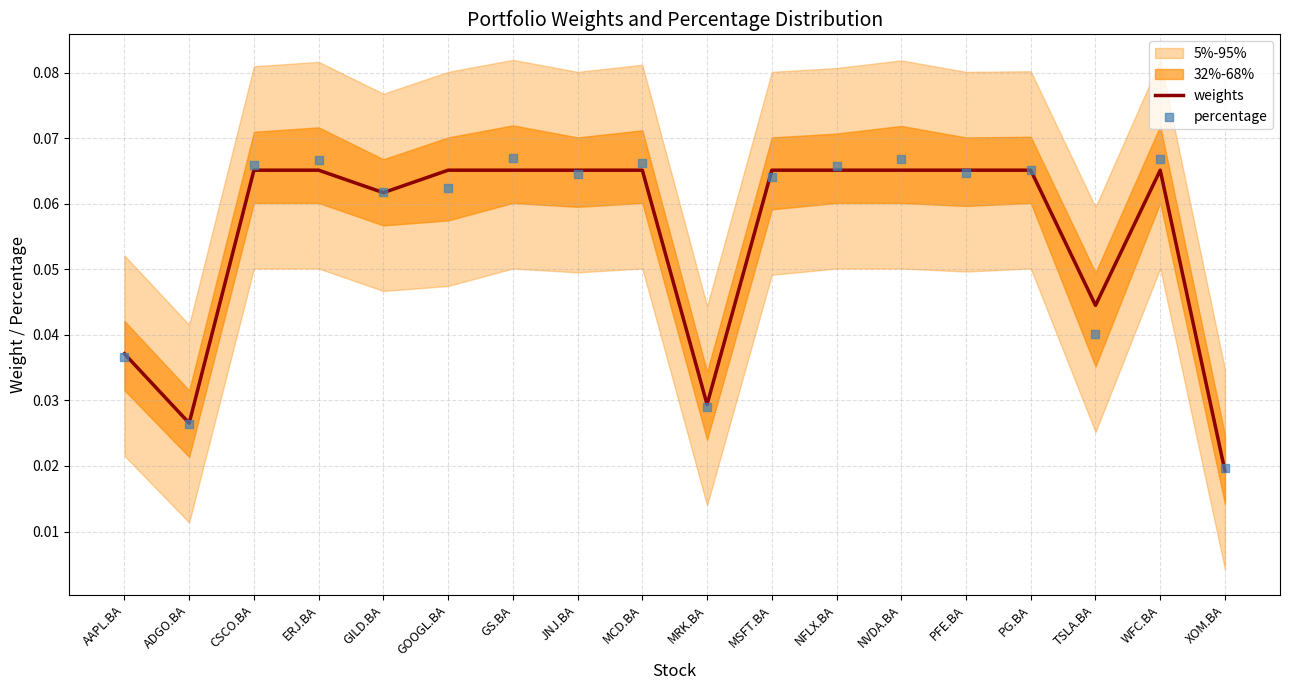

Which series has the widest spread of Y values?

percentage